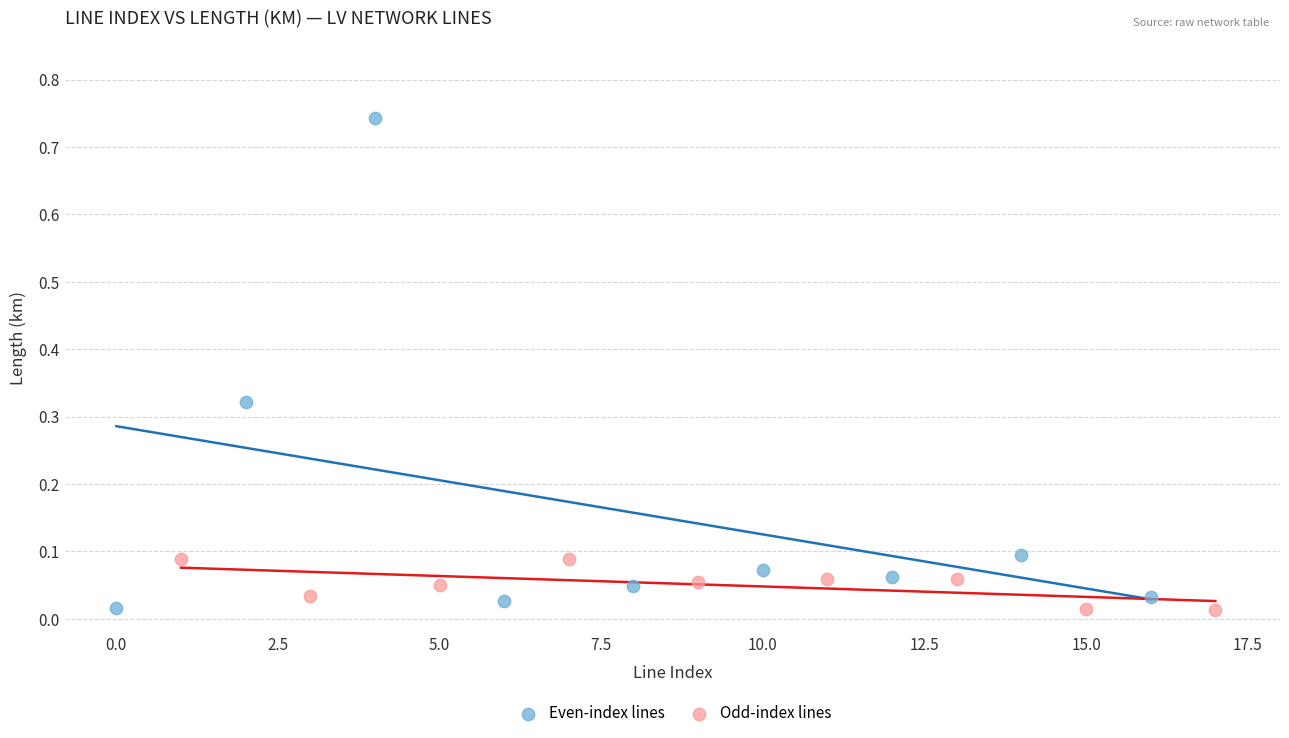

Which series has the widest spread of Y values?

Even-index lines